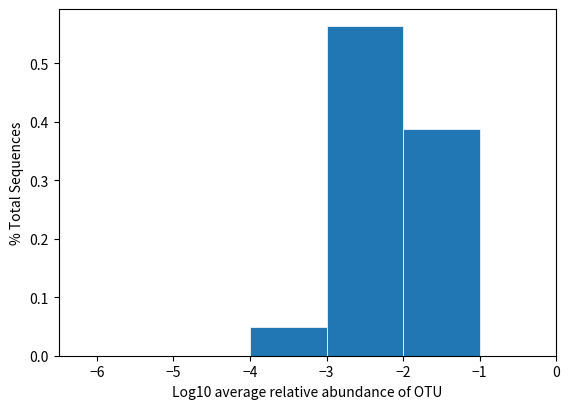

Reading left to right, transcribe this chart: for each bar, give the range it covers on the x-axis and its height. The values are not printed on the chart, so give them approximately, as read against the axis.

-6 to -5: 0
-5 to -4: 0
-4 to -3: 0.05
-3 to -2: 0.56
-2 to -1: 0.39
-1 to 0: 0